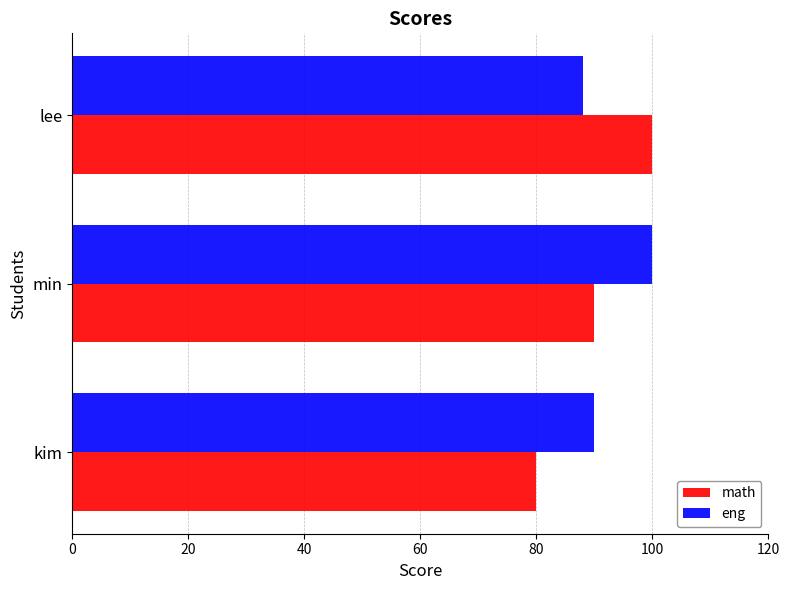

At which category is the sum across all series the highest?

min